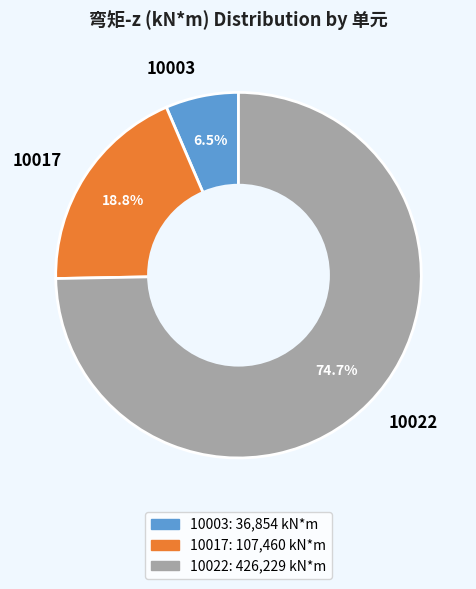

To the nearest percent, what portion does 10022 represent?

75%